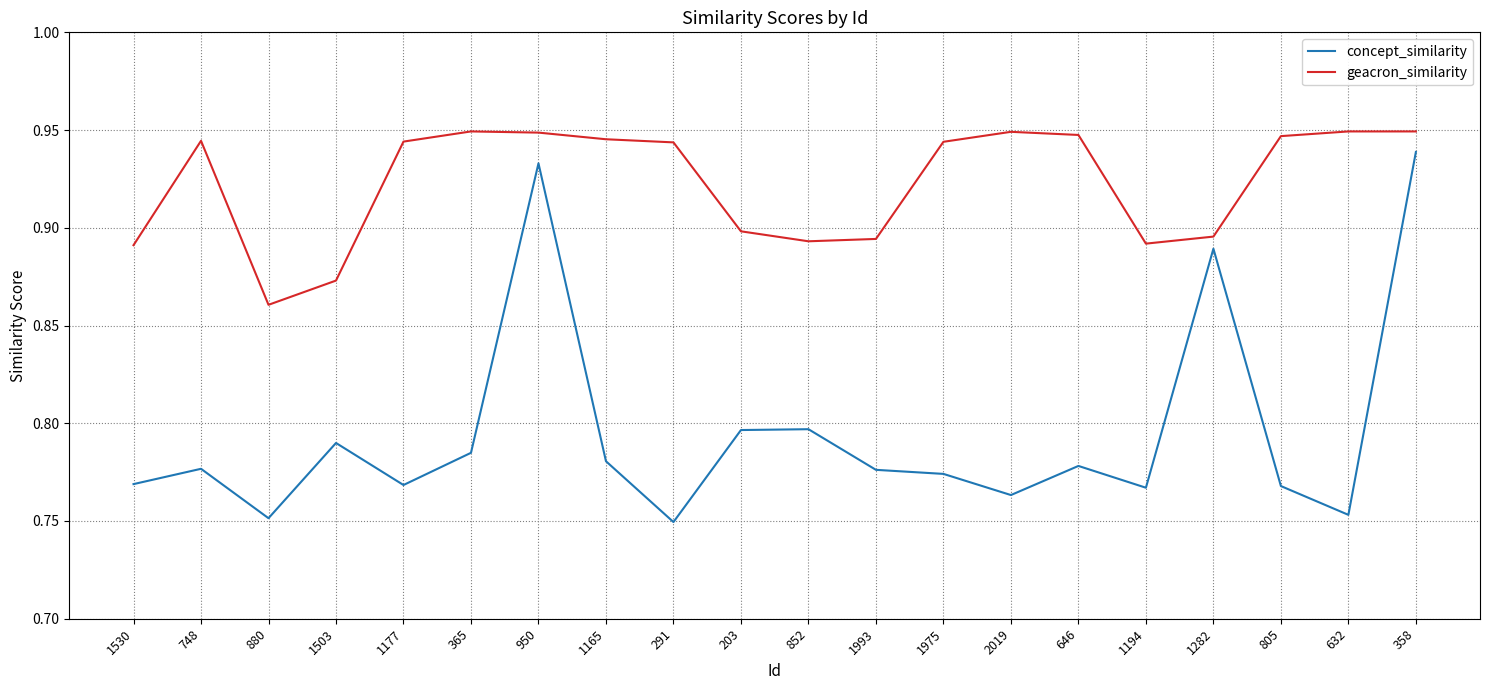

What position from the right is 852?

10